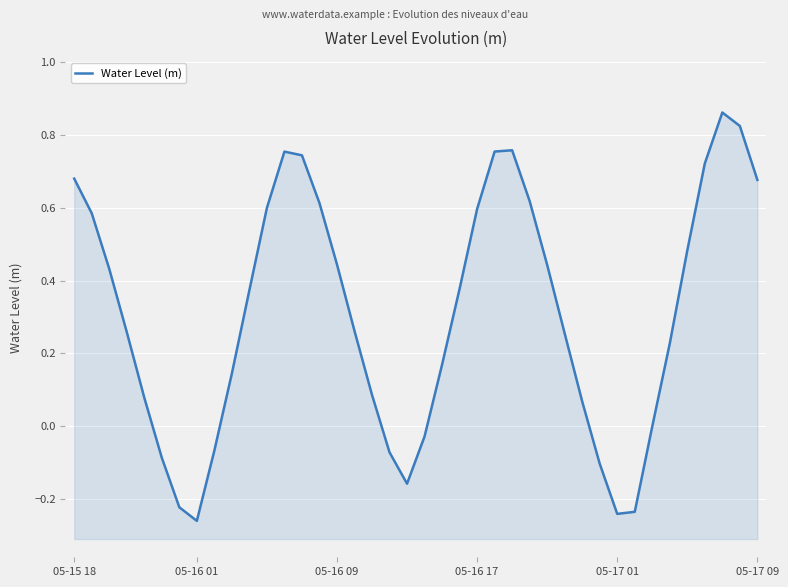

What is the minimum value shown in the chart?

-0.3